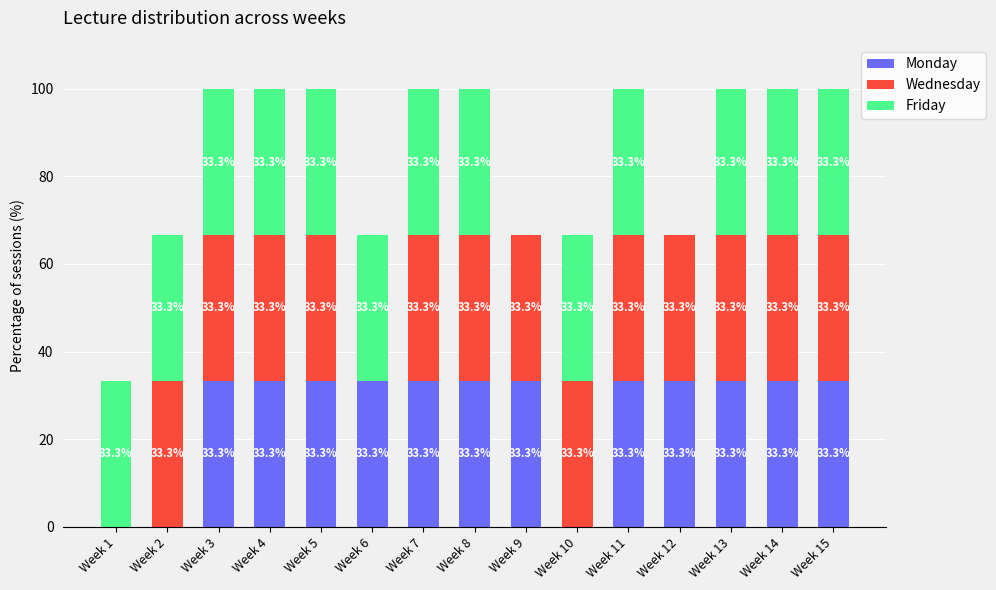

What is the total value across all series at Week 4?

99.9